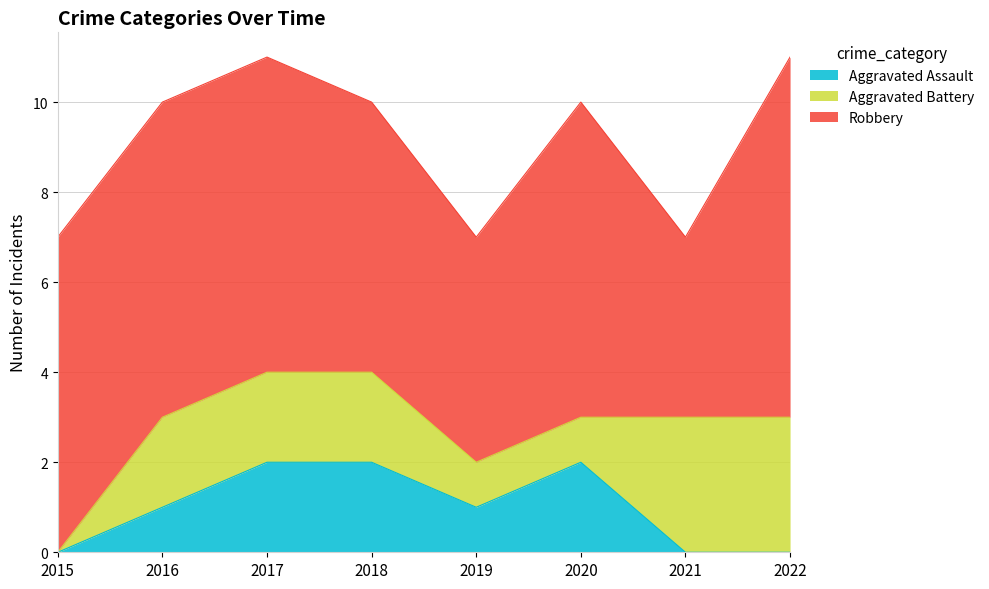

Is the value of Aggravated Assault at 2019 greater than the value of Robbery at 2021?

No